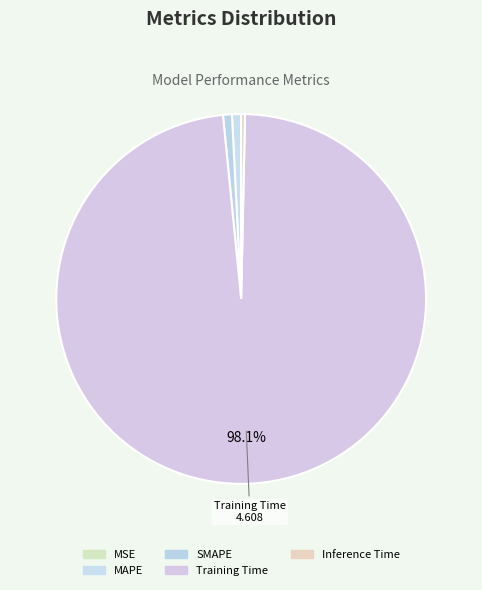

To the nearest percent, what is the difference between the largest and smallest slice percentages?

98%